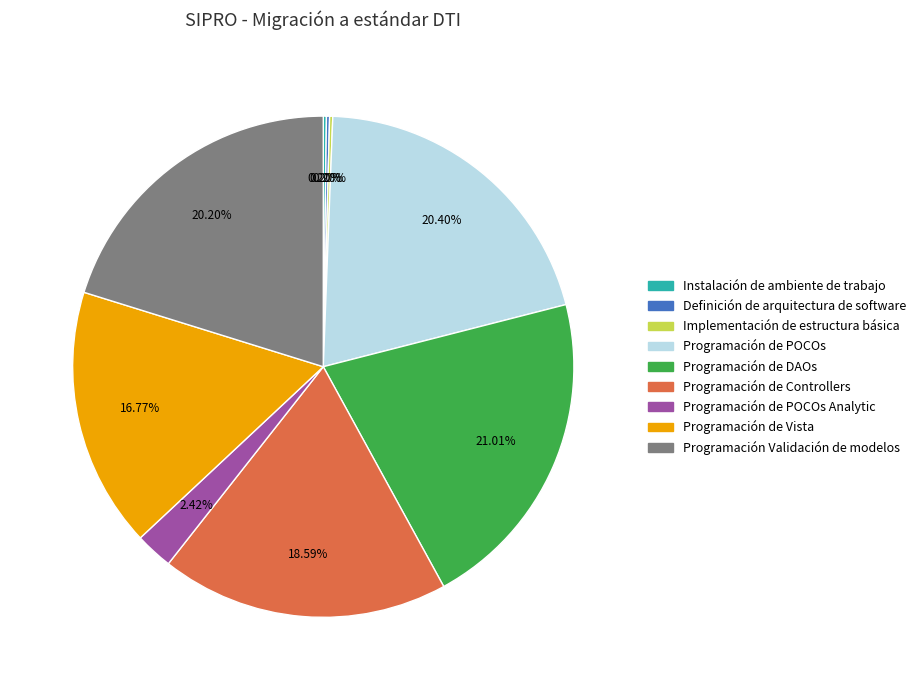

Is there a majority slice in this chart?

No